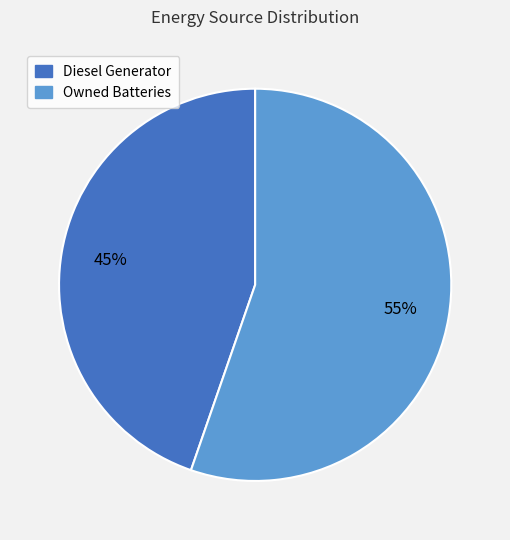

What is the largest slice in the pie chart?

Owned Batteries